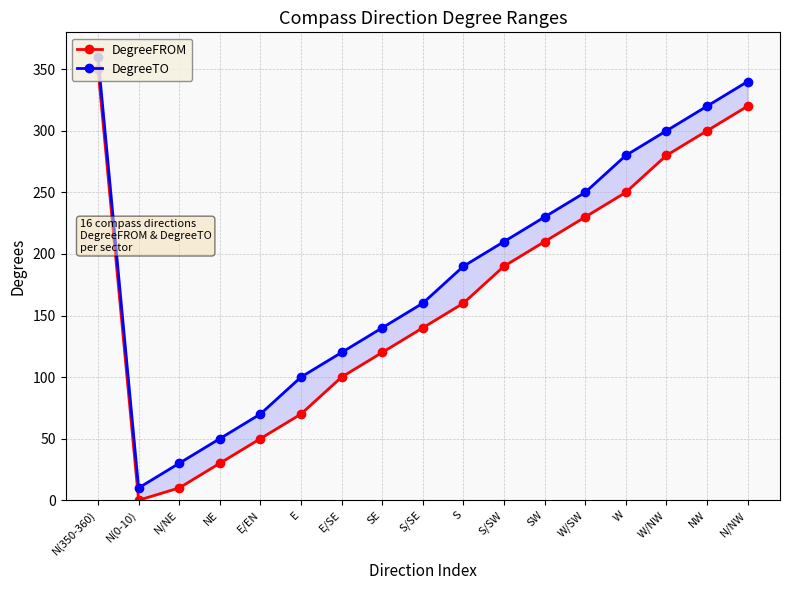

How many lines are shown in the chart?

2